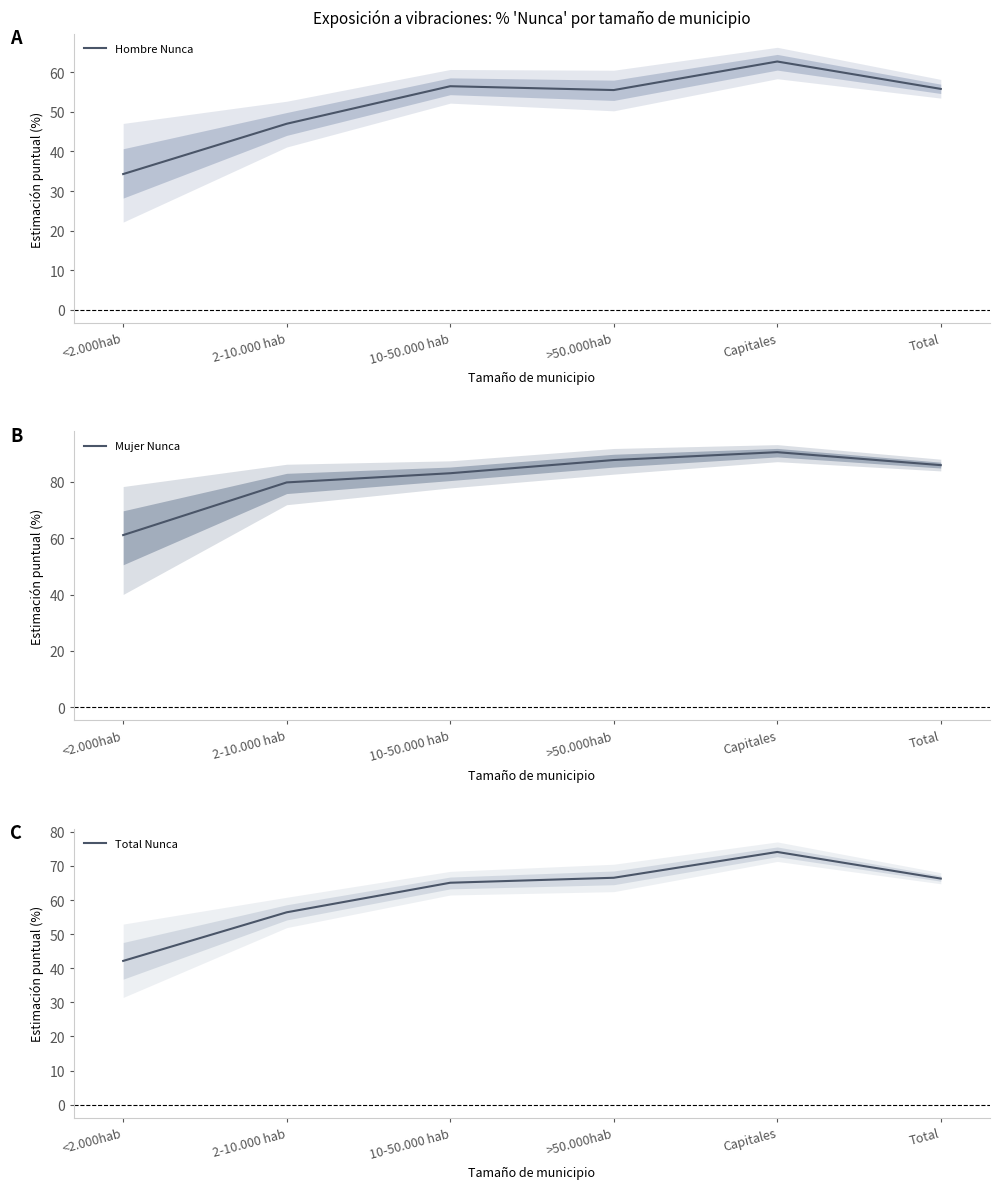

Reading left to right, transcribe all the data shown in this chart.

Hombre Nunca: <2.000hab=34.3	2-10.000 hab=47.0	10-50.000 hab=56.5	>50.000hab=55.5	Capitales=62.7	Total=55.8
Mujer Nunca: <2.000hab=61.1	2-10.000 hab=79.8	10-50.000 hab=83.1	>50.000hab=87.8	Capitales=90.5	Total=85.9
Total Nunca: <2.000hab=42.1	2-10.000 hab=56.4	10-50.000 hab=65.1	>50.000hab=66.5	Capitales=74.1	Total=66.3